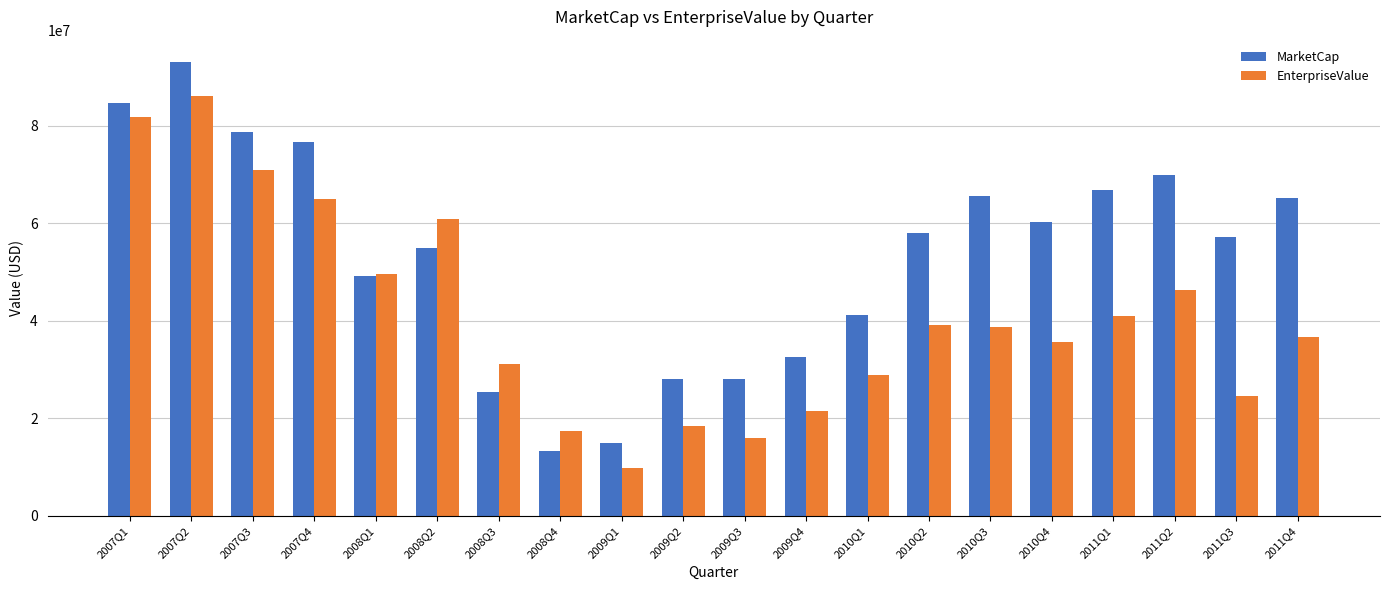

Which series has the largest range (max minus min)?

MarketCap